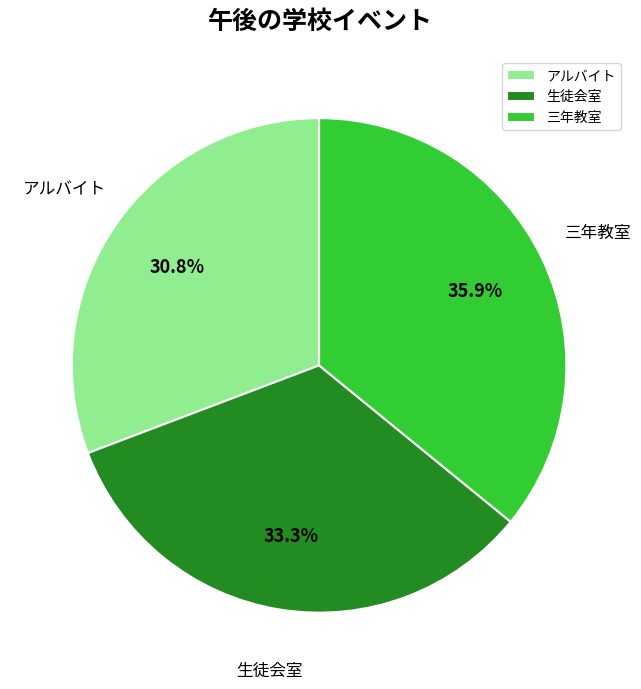

To the nearest percent, what is the difference between the largest and smallest slice percentages?

5%